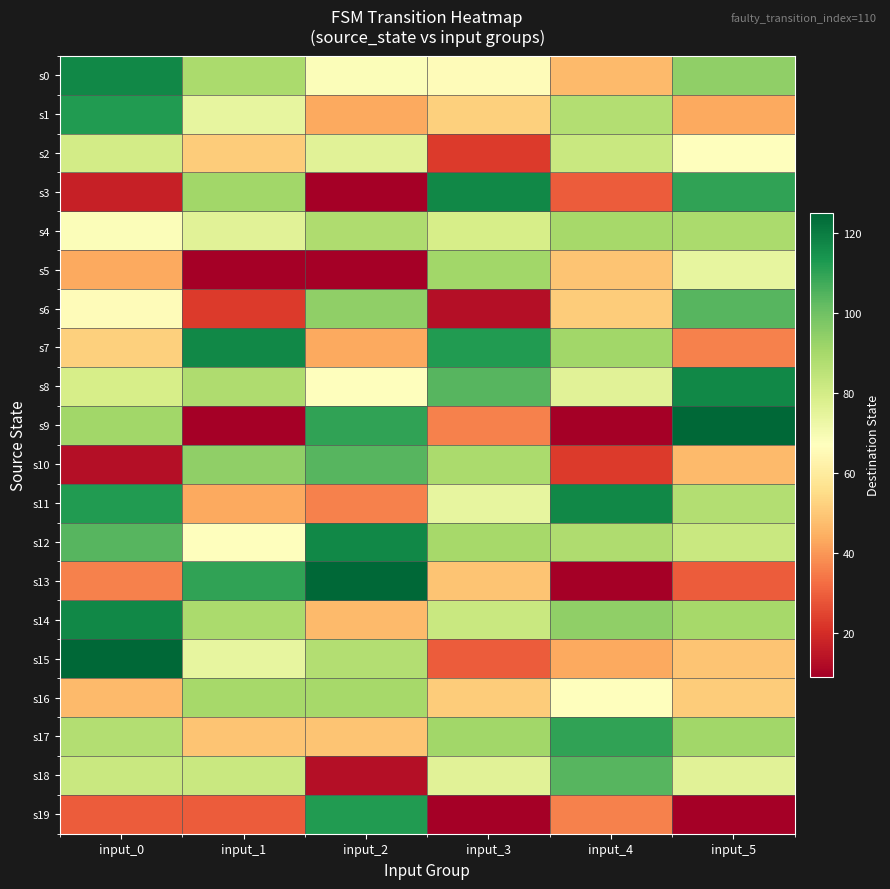

List the series in order of their peak value, highest first.

s9, s13, s15, s0, s3, s7, s8, s11, s12, s14, s1, s19, s17, s6, s10, s18, s5, s4, s16, s2